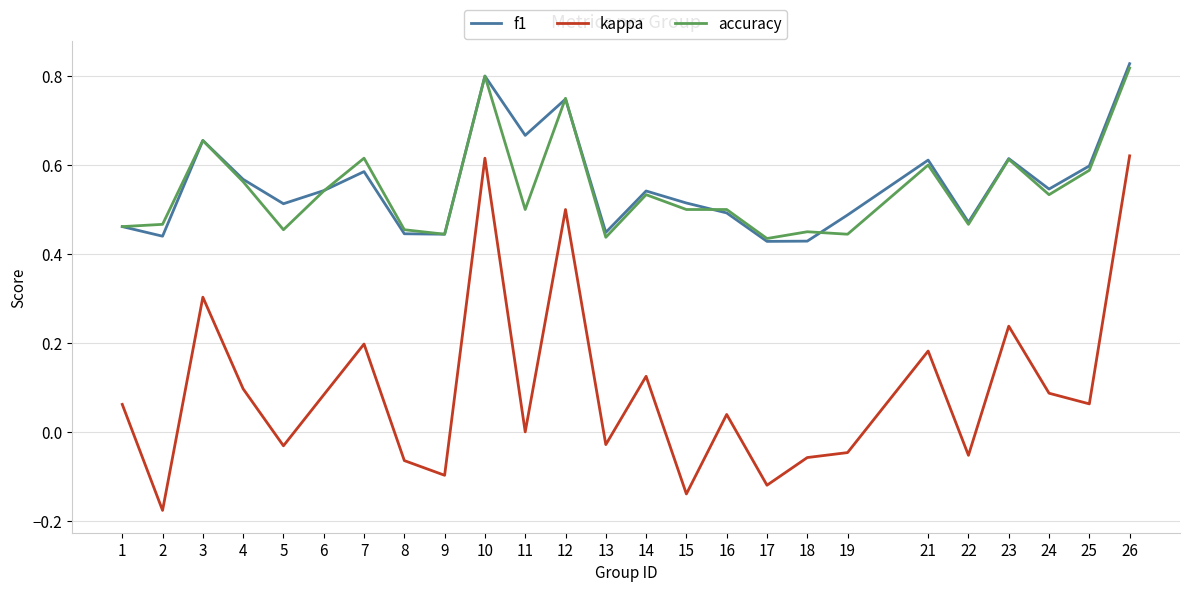

Which series has the widest spread of values?

kappa